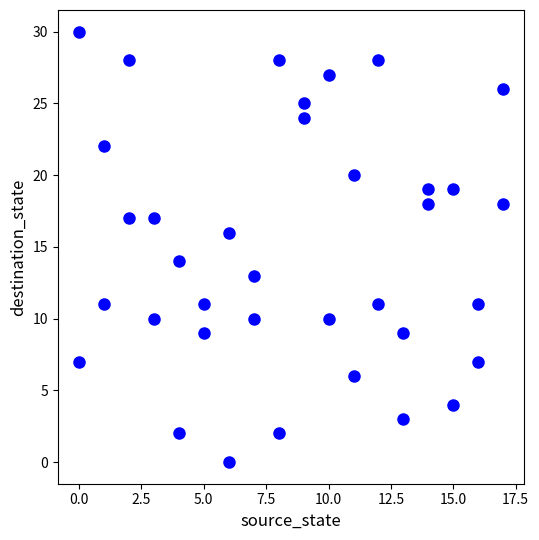

What is the range of Y values (max minus min)?

30